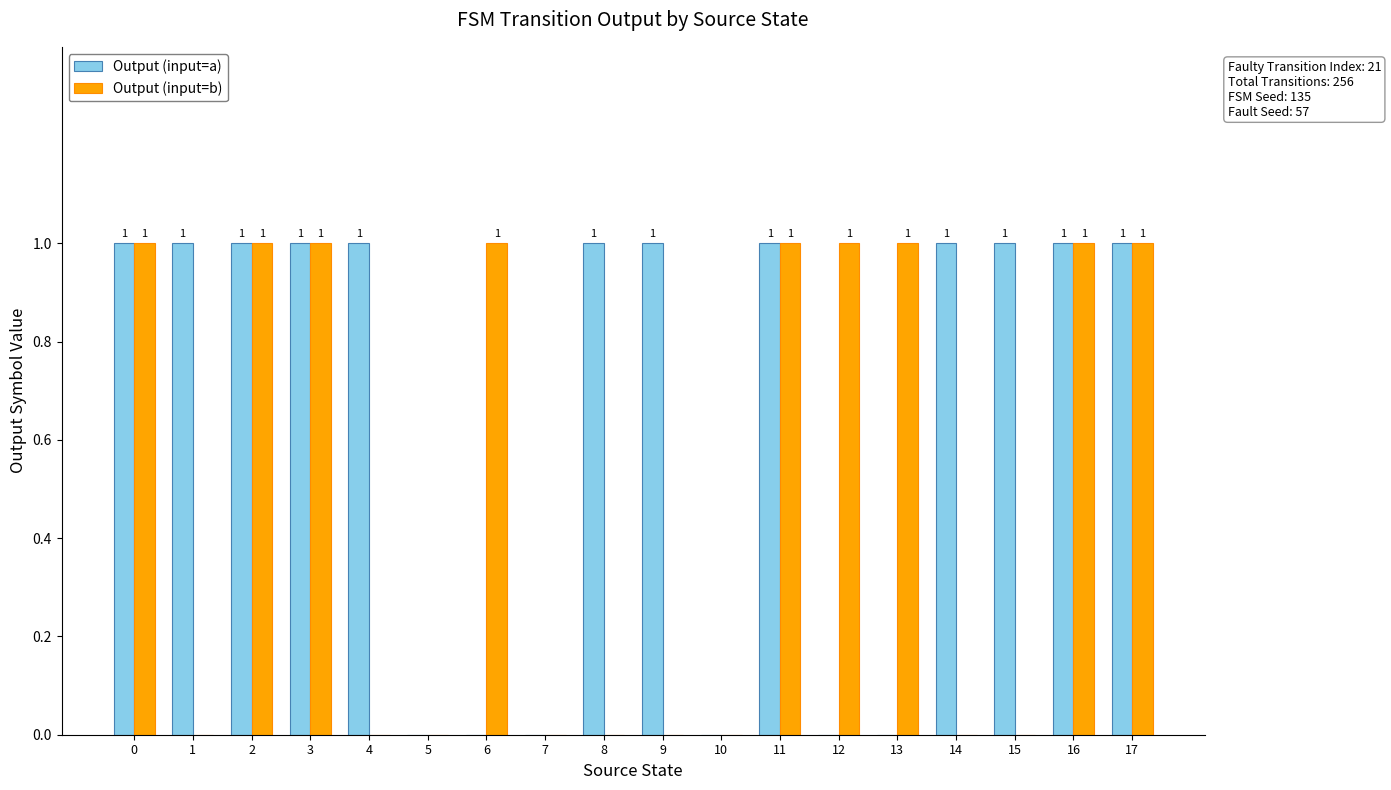

What is the maximum value for Output (input=a)?

1